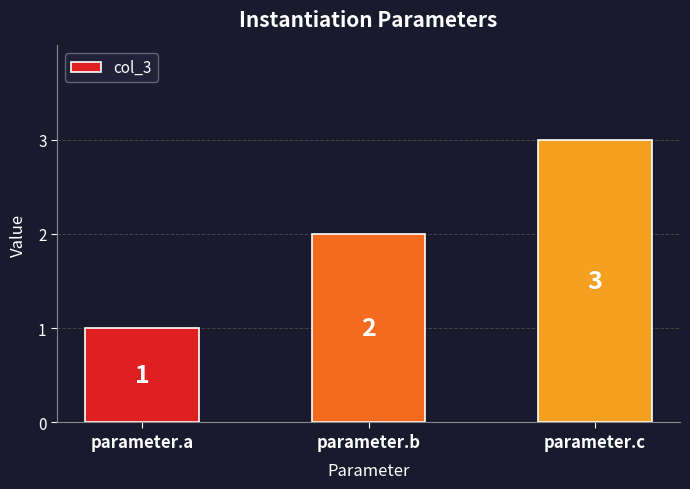

Reading left to right, what are all the values shown in this chart?

1	2	3